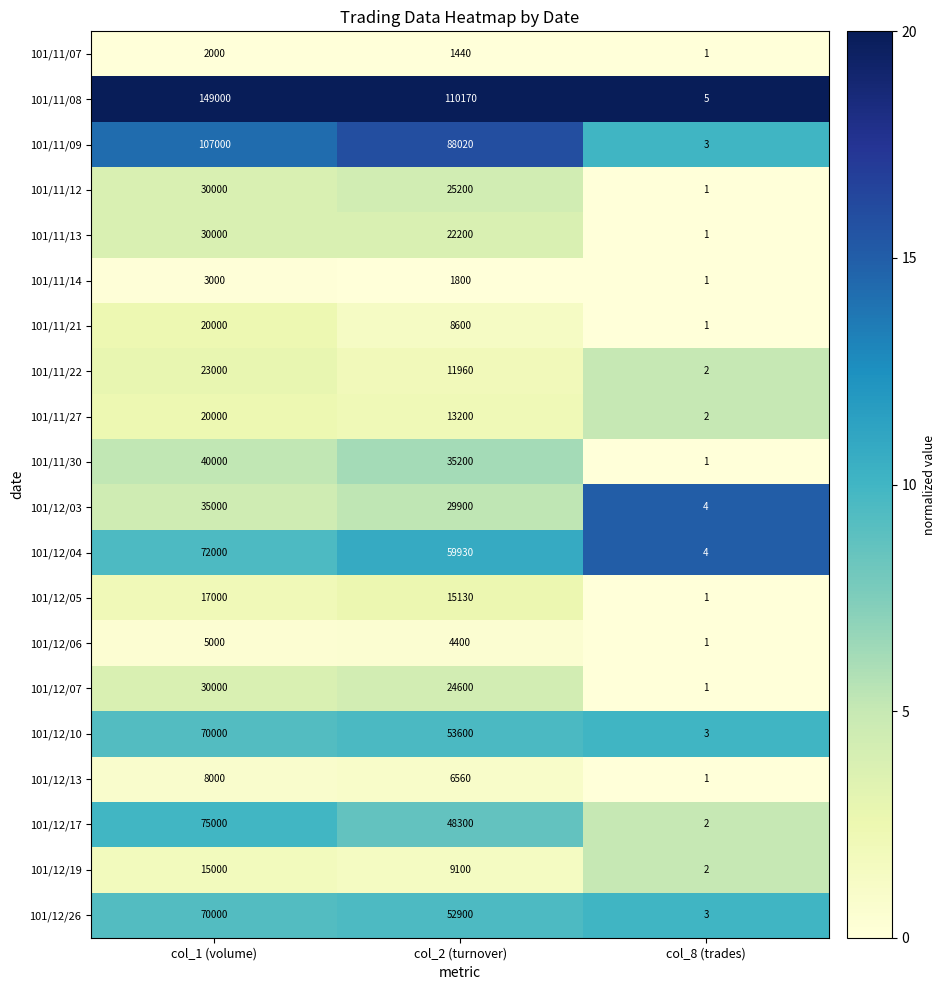

How many distinct data groups are displayed?

20